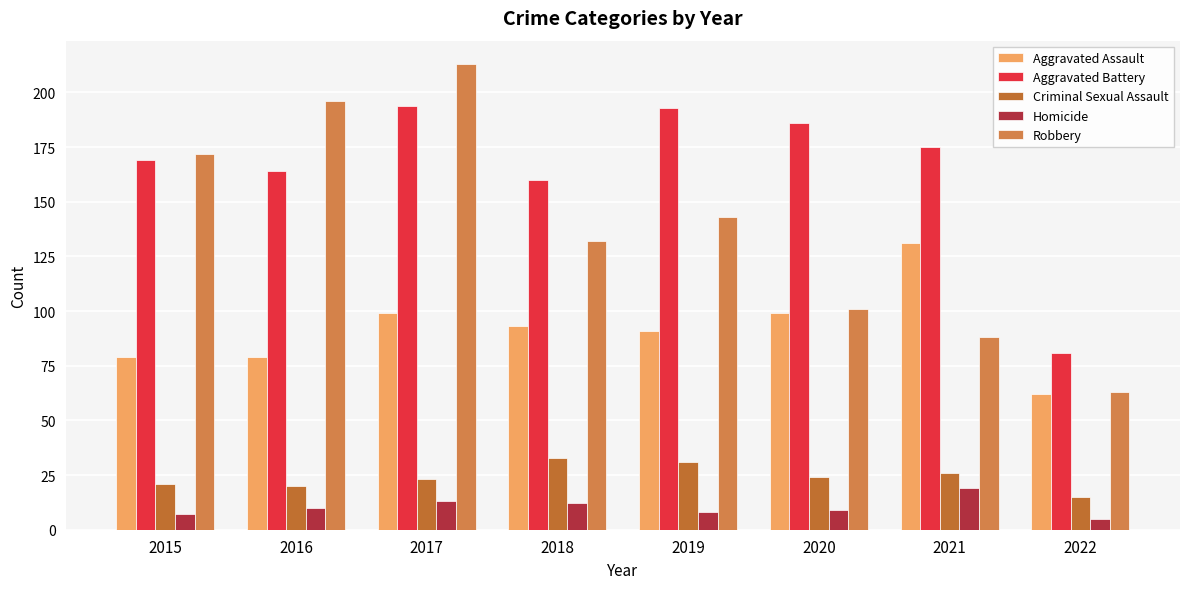

Are the bars grouped side by side (vs. stacked)?

Yes